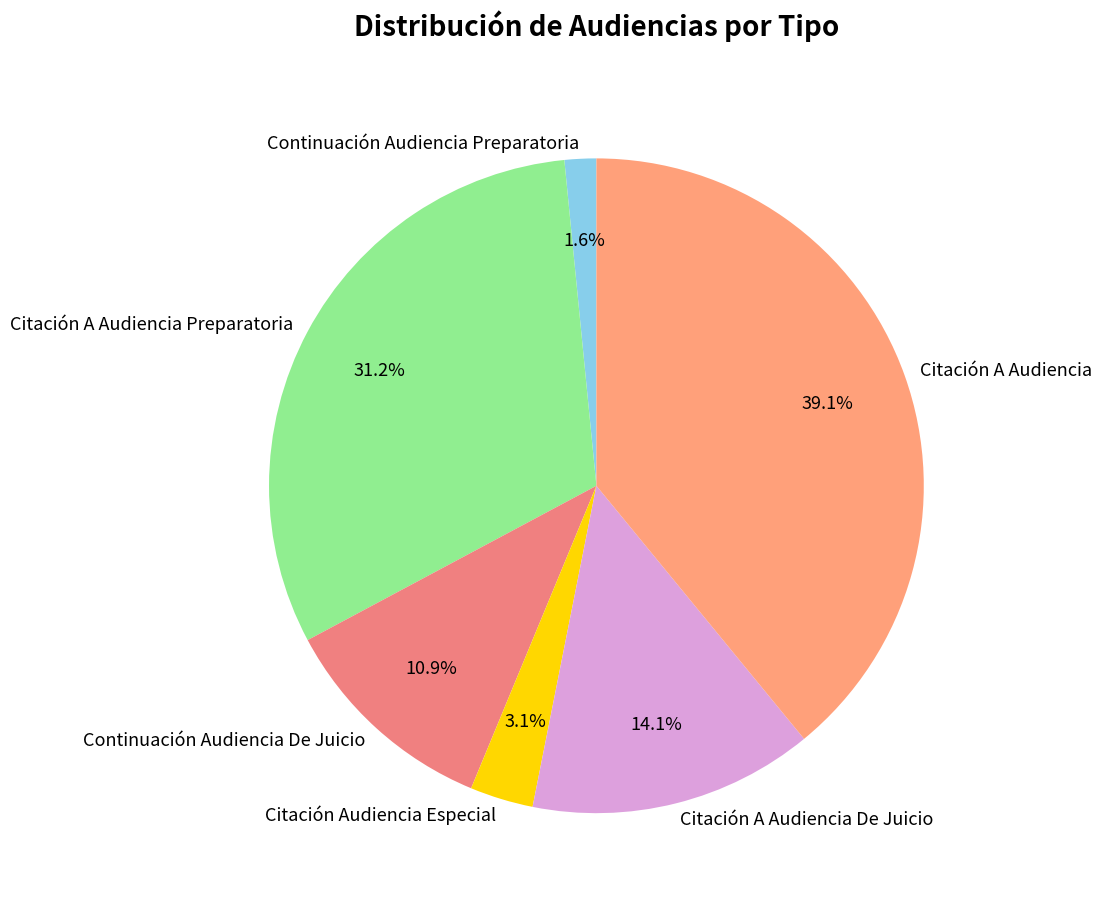

Combined, do Continuación Audiencia Preparatoria and Citación A Audiencia account for over 50%?

No